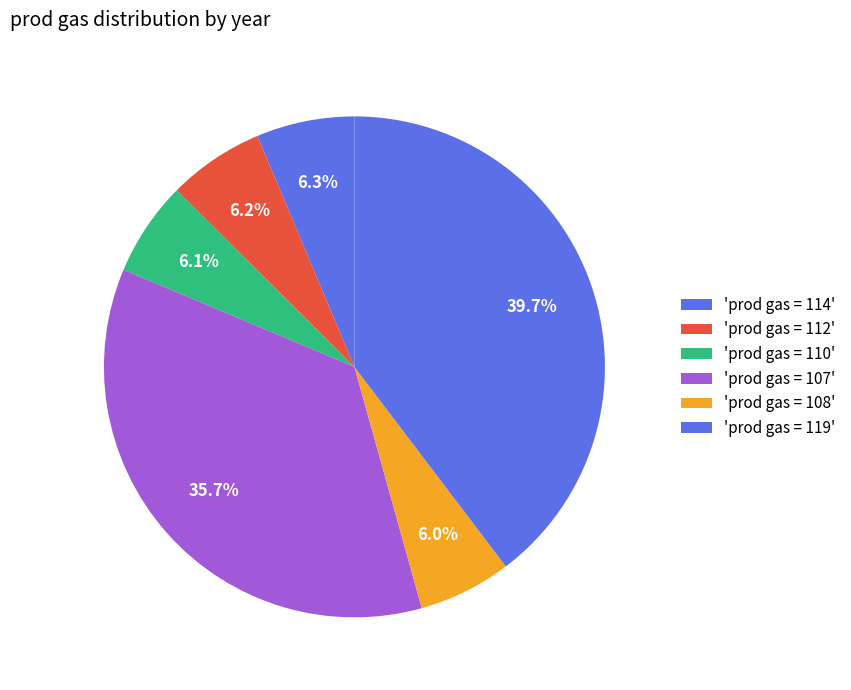

Count the number of slices in the pie.

6